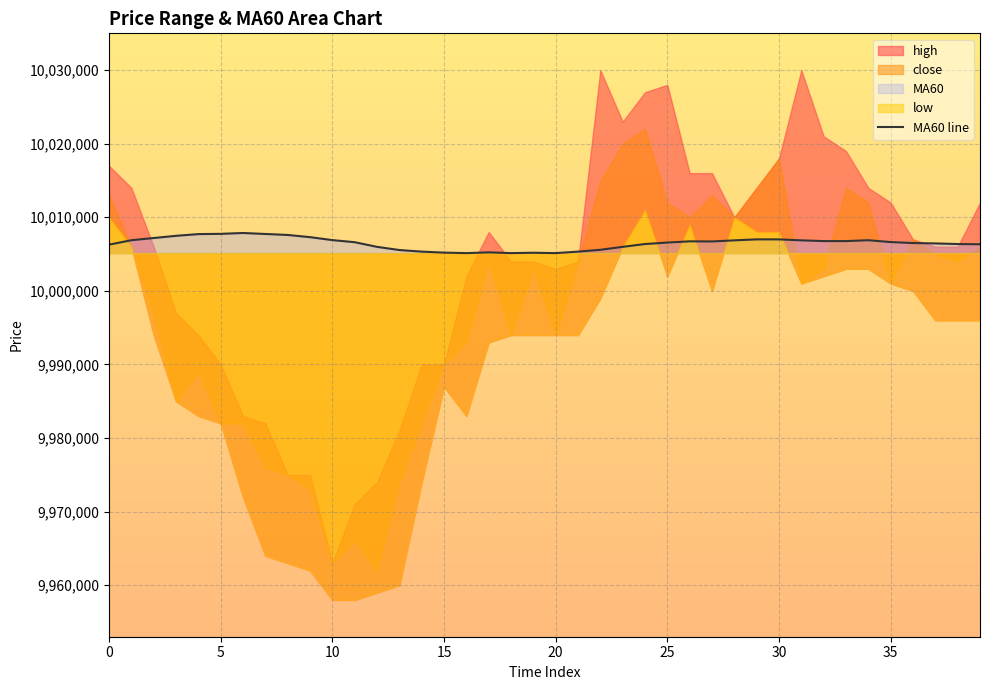

True or false: the data shows 17317125 at 11.

False